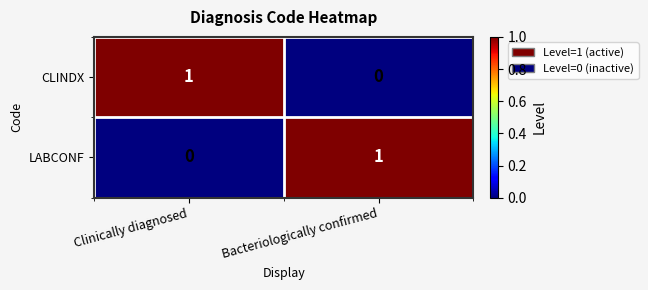

How many values in LABCONF are above zero?

1